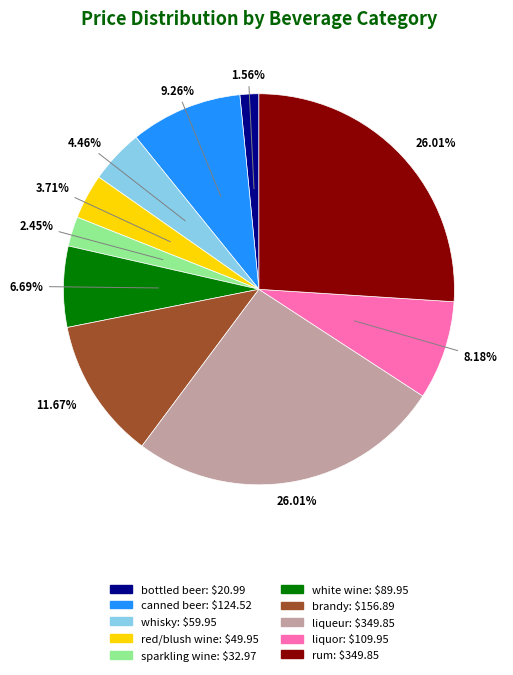

Does red/blush wine account for over 50% of the chart?

No